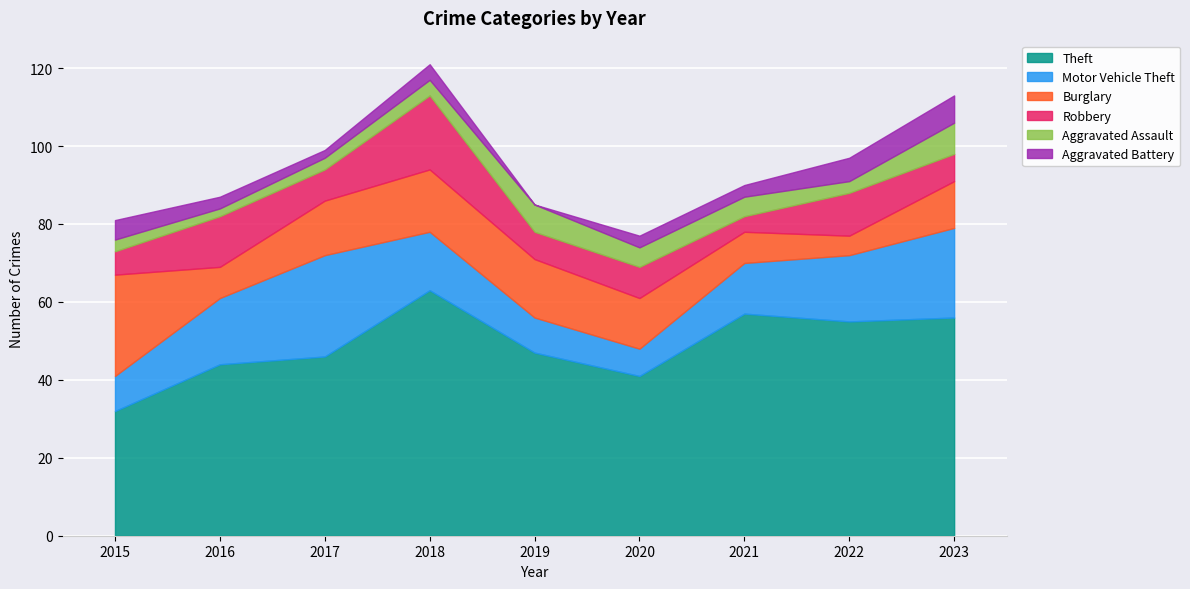

Reading left to right, what are all the values shown in this chart?

Theft: 2015=32	2016=44	2017=46	2018=63	2019=47	2020=41	2021=57	2022=55	2023=56
Motor Vehicle Theft: 2015=9	2016=17	2017=26	2018=15	2019=9	2020=7	2021=13	2022=17	2023=23
Burglary: 2015=26	2016=8	2017=14	2018=16	2019=15	2020=13	2021=8	2022=5	2023=12
Robbery: 2015=6	2016=13	2017=8	2018=19	2019=7	2020=8	2021=4	2022=11	2023=7
Aggravated Assault: 2015=3	2016=2	2017=3	2018=4	2019=7	2020=5	2021=5	2022=3	2023=8
Aggravated Battery: 2015=5	2016=3	2017=2	2018=4	2019=0	2020=3	2021=3	2022=6	2023=7